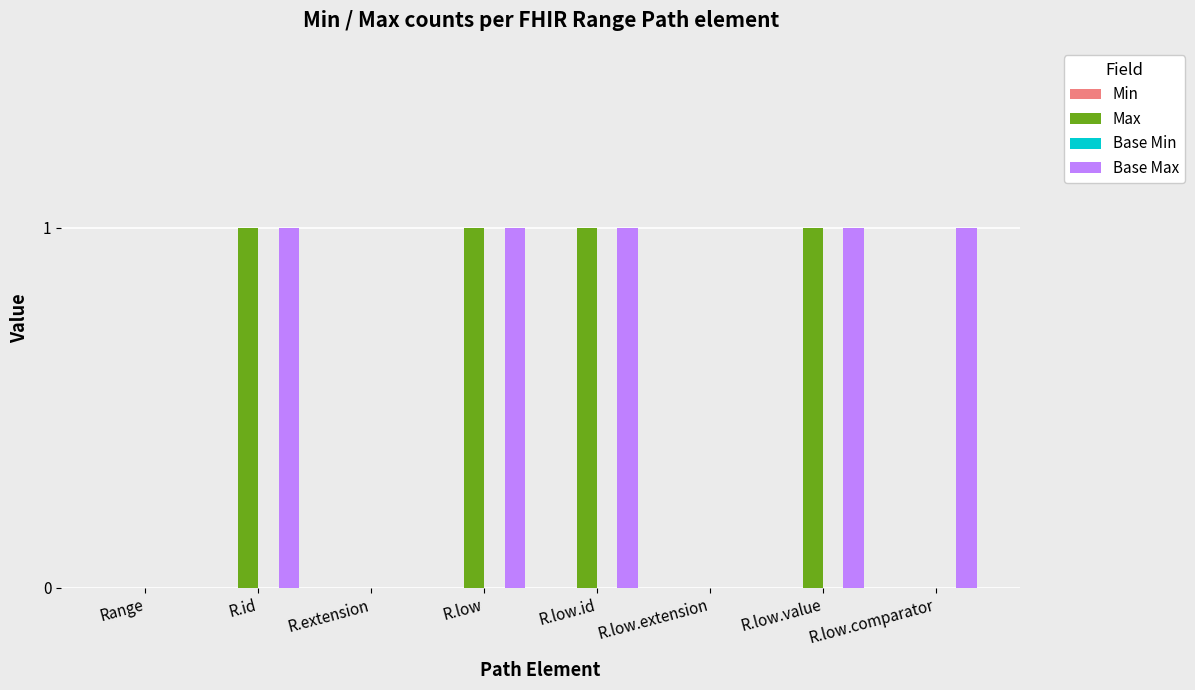

How many groups of bars are there?

8